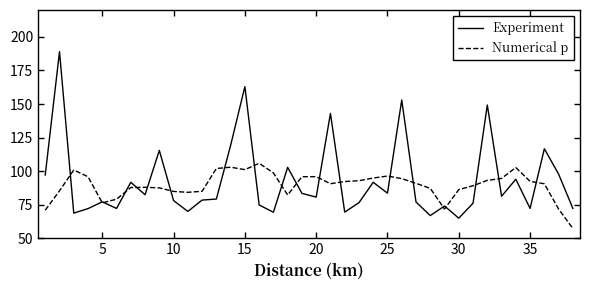

Which series has the widest spread of values?

Experiment